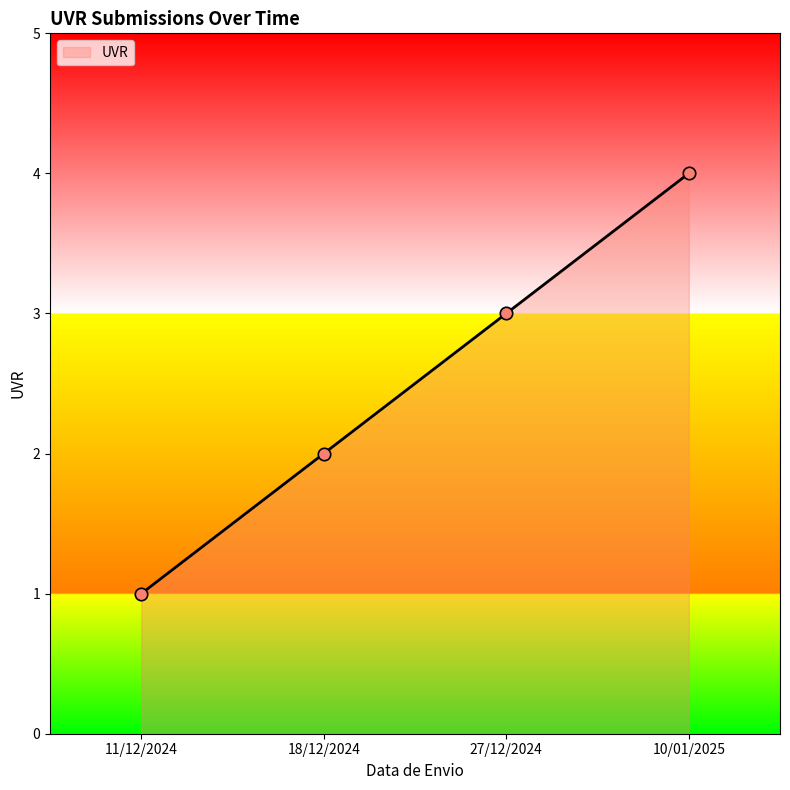

Which has a higher value, 18/12/2024 or 11/12/2024?

18/12/2024